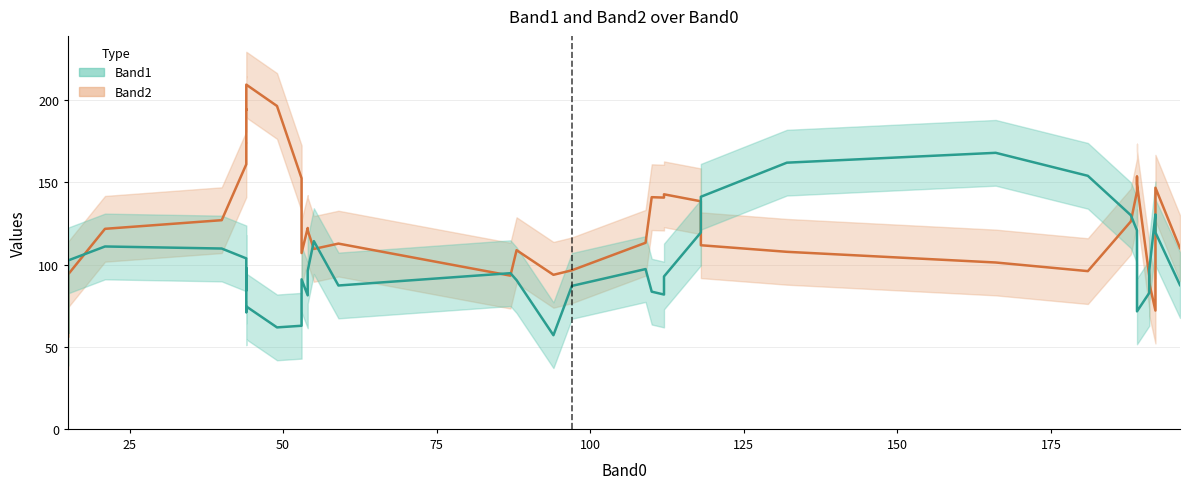

List the series in order of their overall mean, highest first.

Band2, Band1